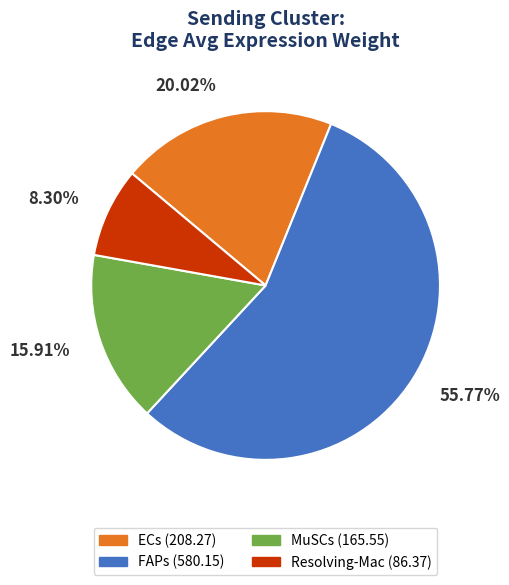

Rank the categories by value from lowest to highest.

Resolving-Mac, MuSCs, ECs, FAPs